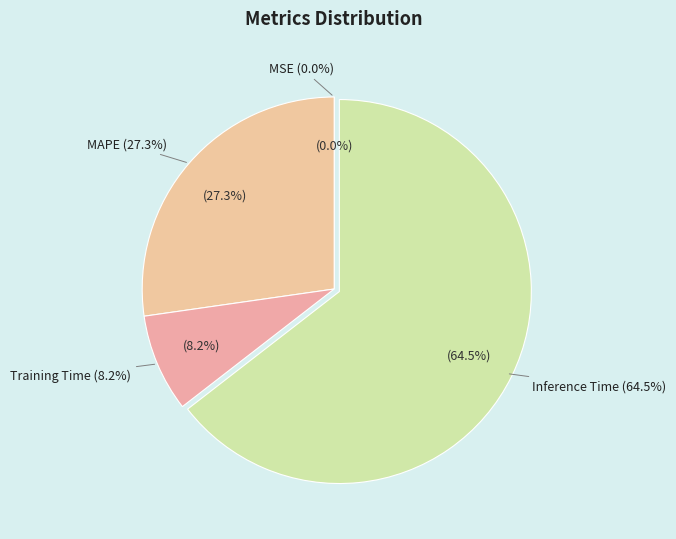

Count the number of slices in the pie.

5